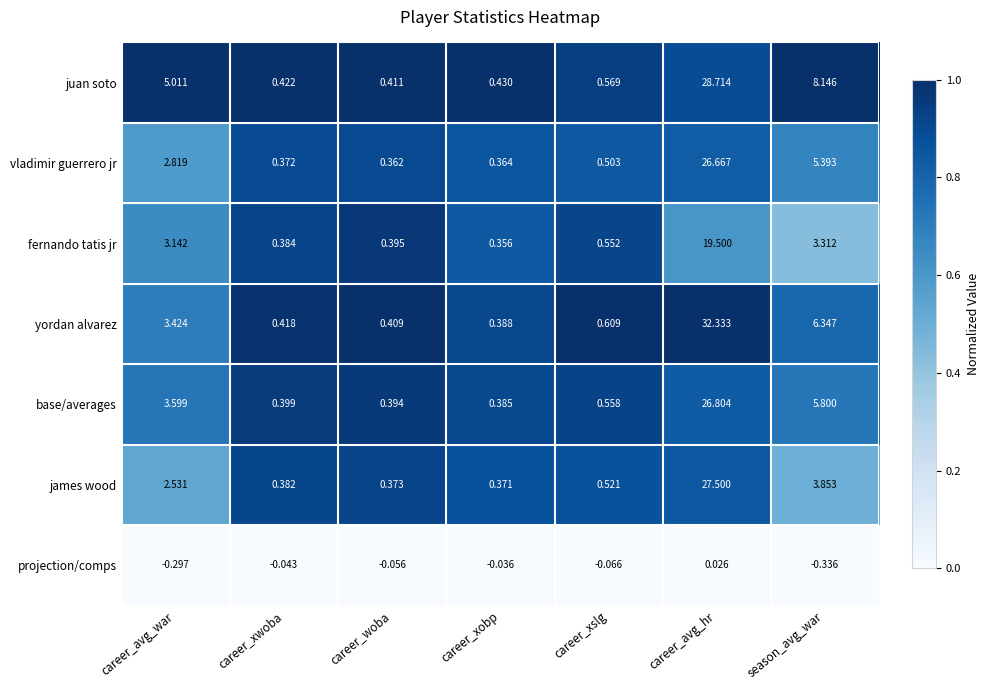

Which series has the largest total across all categories?

yordan alvarez